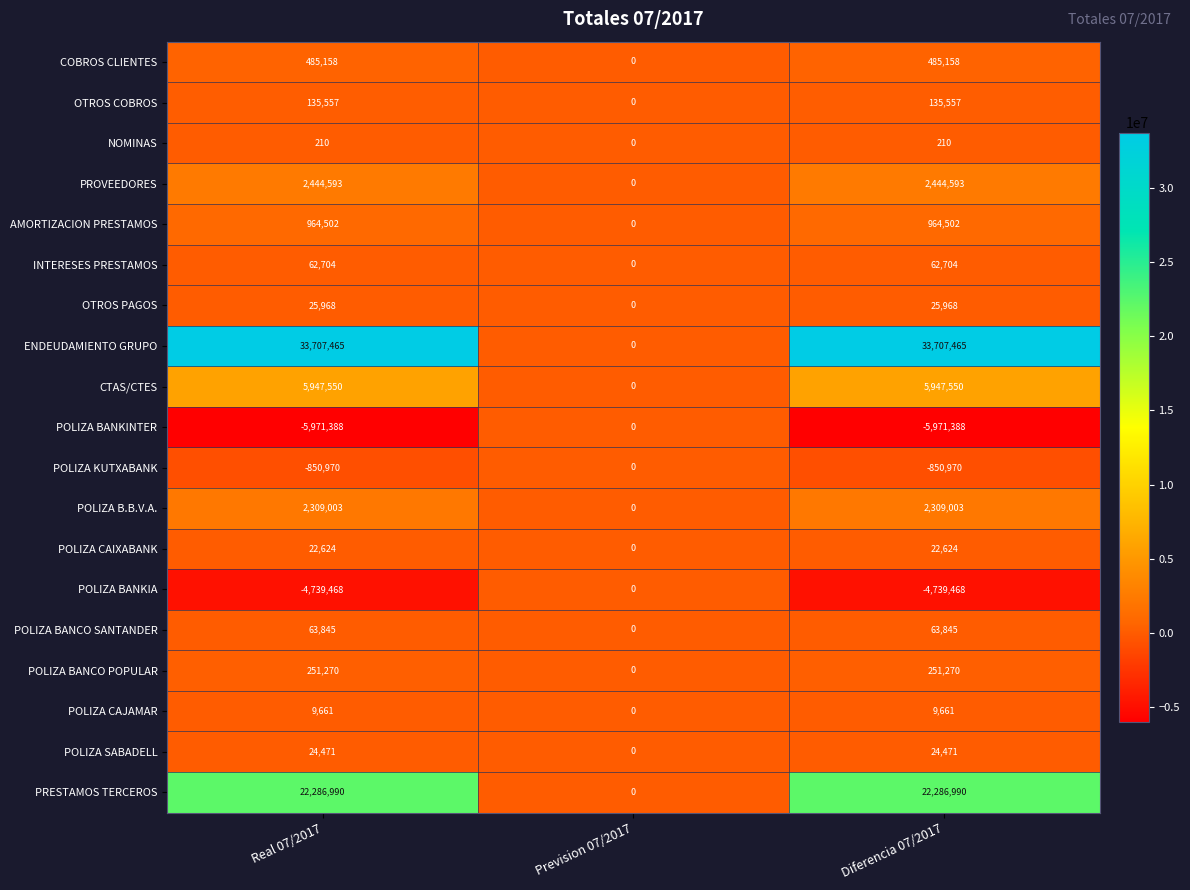

How many POLIZA BANKINTER values are between -5971388 and 0?

3